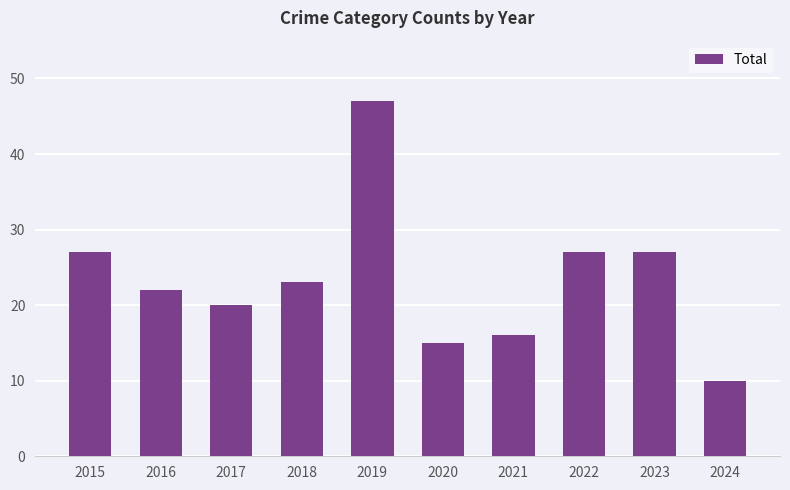

Approximately how many times larger is the value at 2021 compared to 2015?

0.6